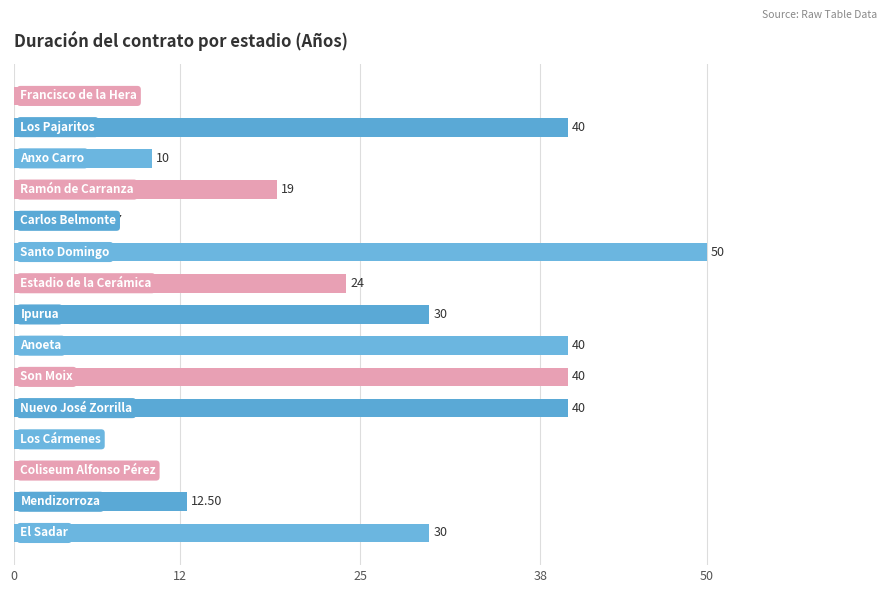

What is the difference between the second highest and minimum values?

39.0